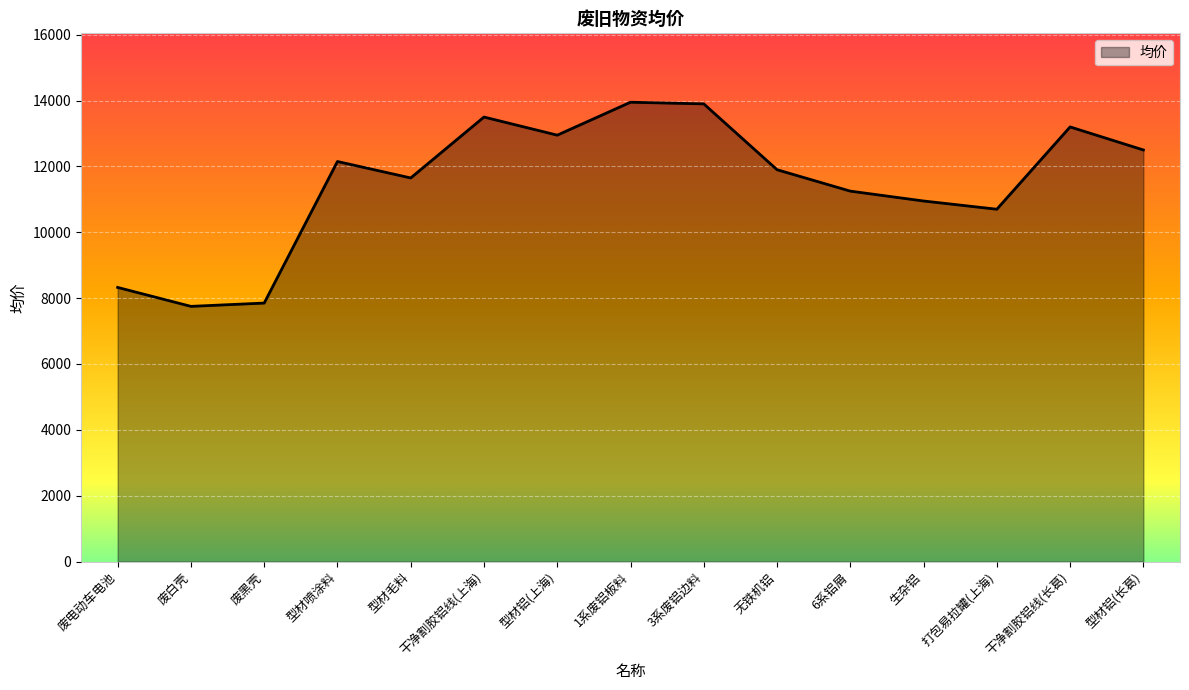

The chart shows a value of 13900 at 3系废铝边料. True or false?

True